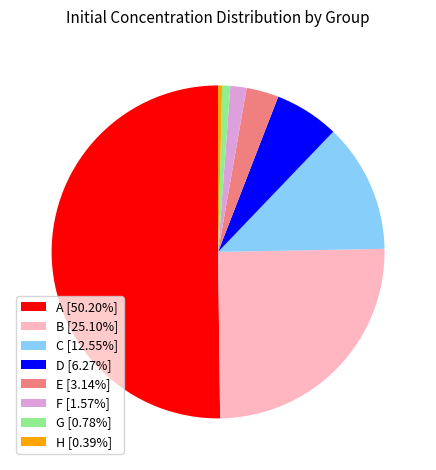

Which category accounts for the majority?

A